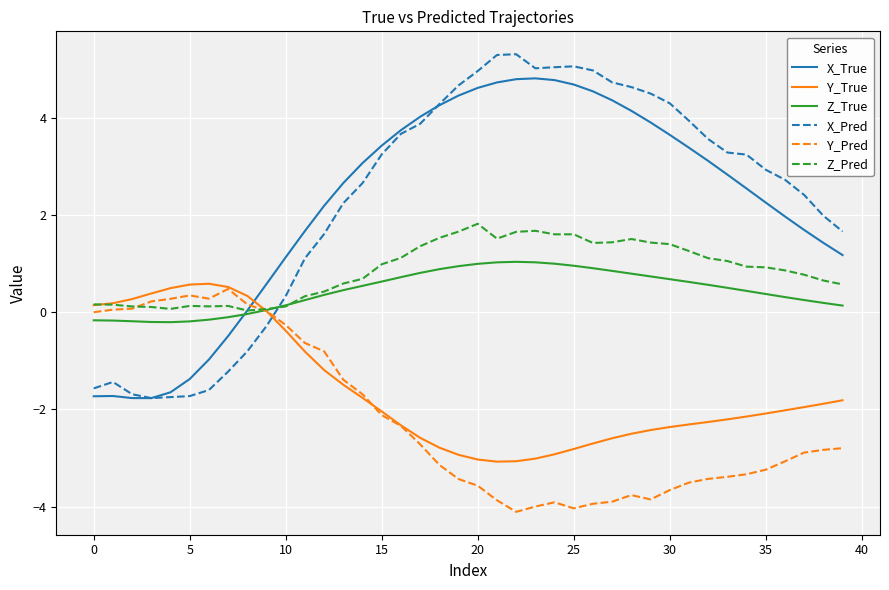

Which series has the widest spread of values?

X_Pred